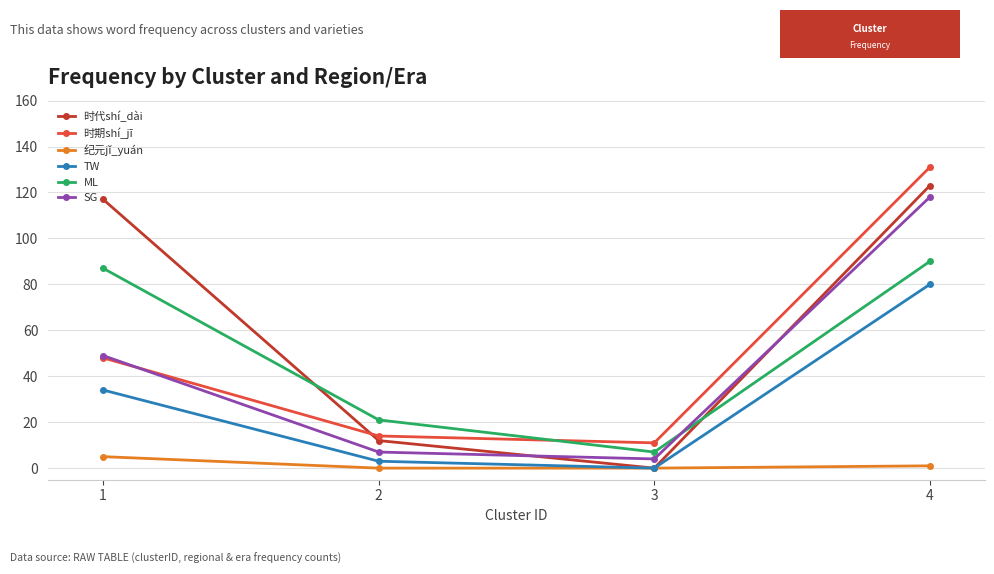

What is the highest value of the 纪元jǐ_yuán series?

5